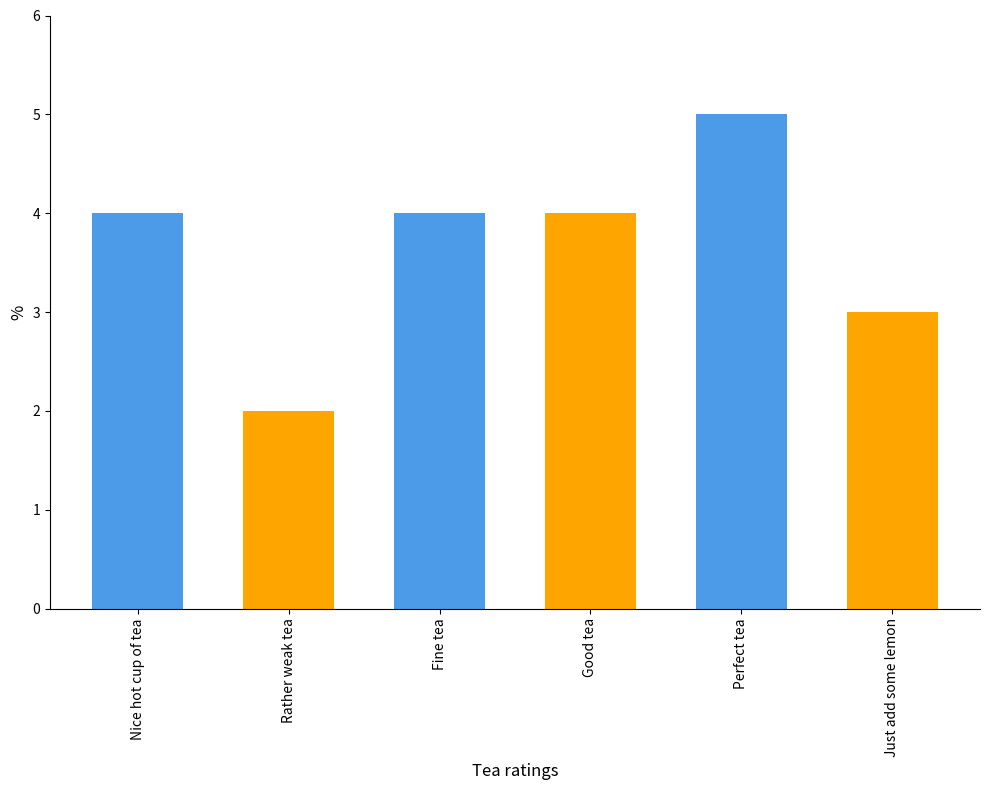

Between Good tea and Perfect tea, which is larger?

Perfect tea